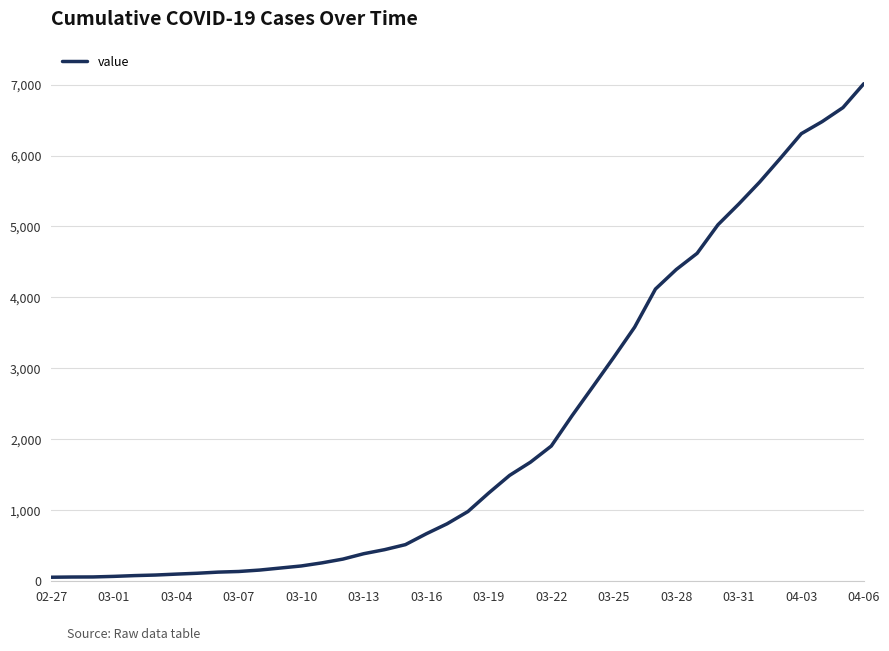

What is the difference between the maximum and minimum values?

6963